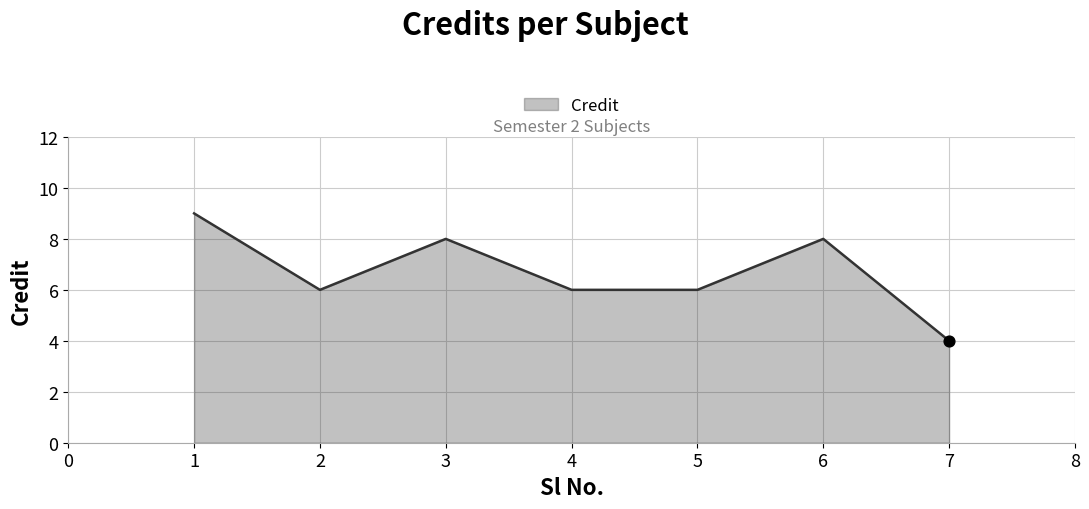

What is the ratio of the value at 5 to the value at 1?

0.7